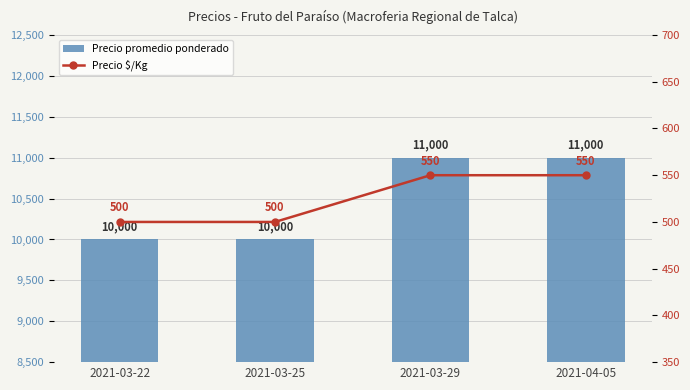

At which category is the sum across all series the highest?

2021-03-29